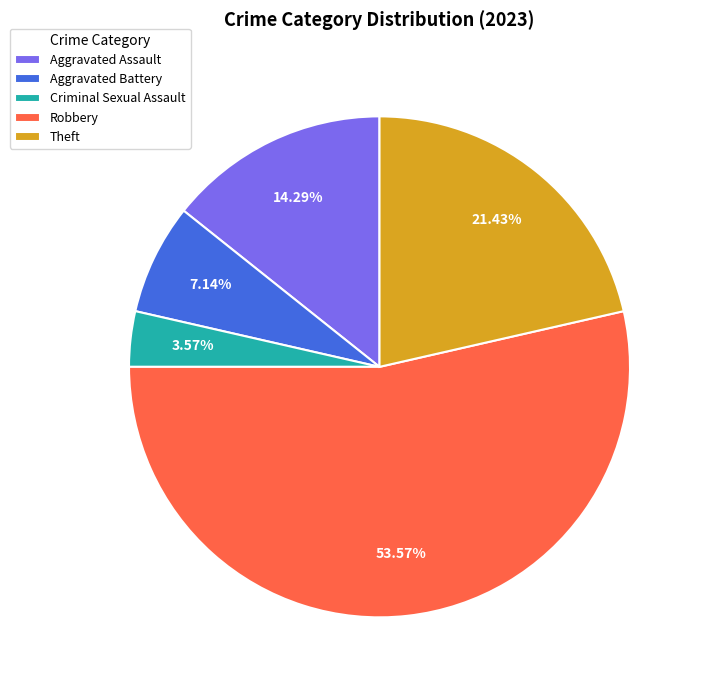

True or false: Theft accounts for 21% of the total.

True